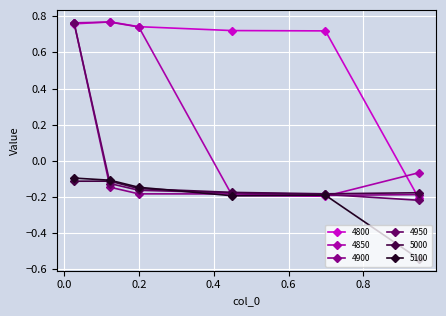

True or false: 5100 and 4800 intersect in this chart.

False